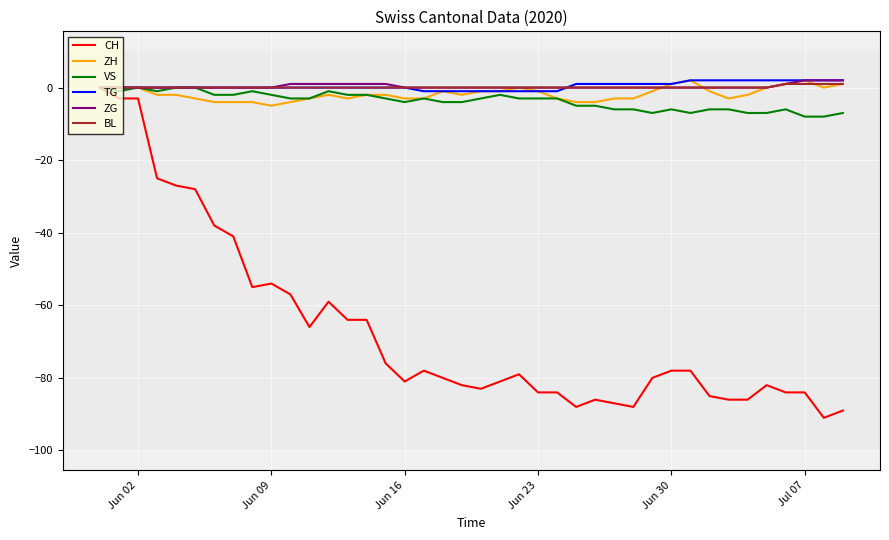

Does the chart display data point markers on the line(s)?

No